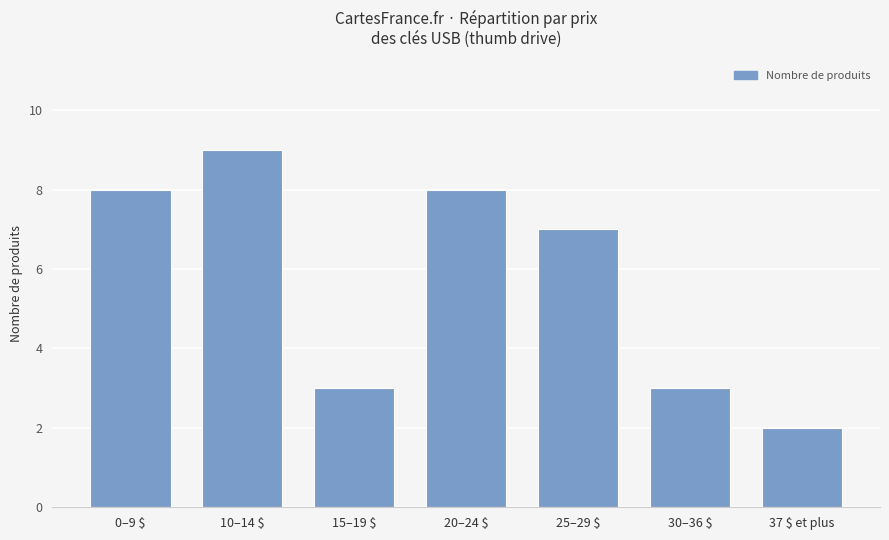

Does the chart contain any negative values?

No